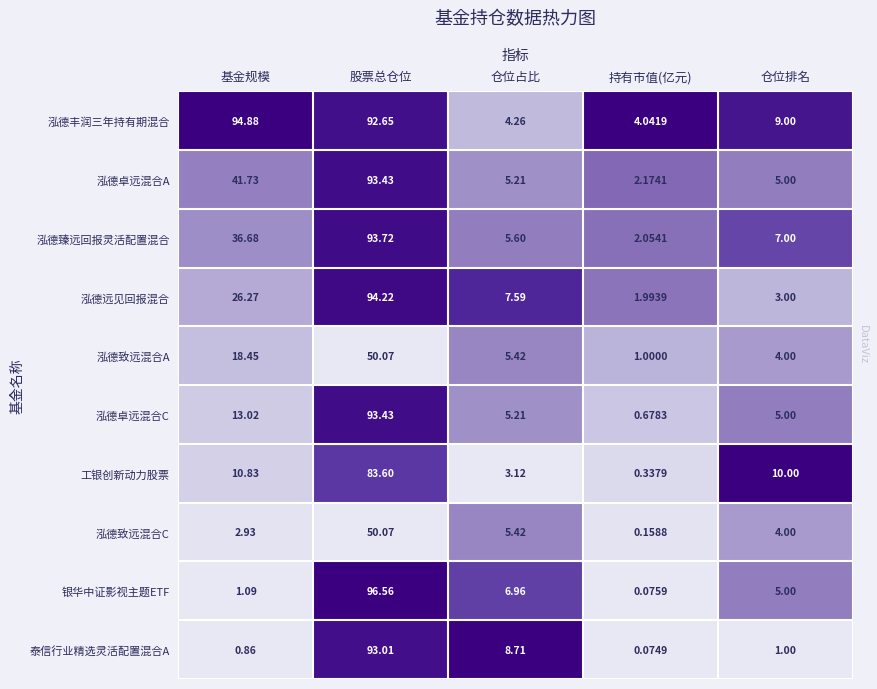

Which series has the widest spread of values?

银华中证影视主题ETF